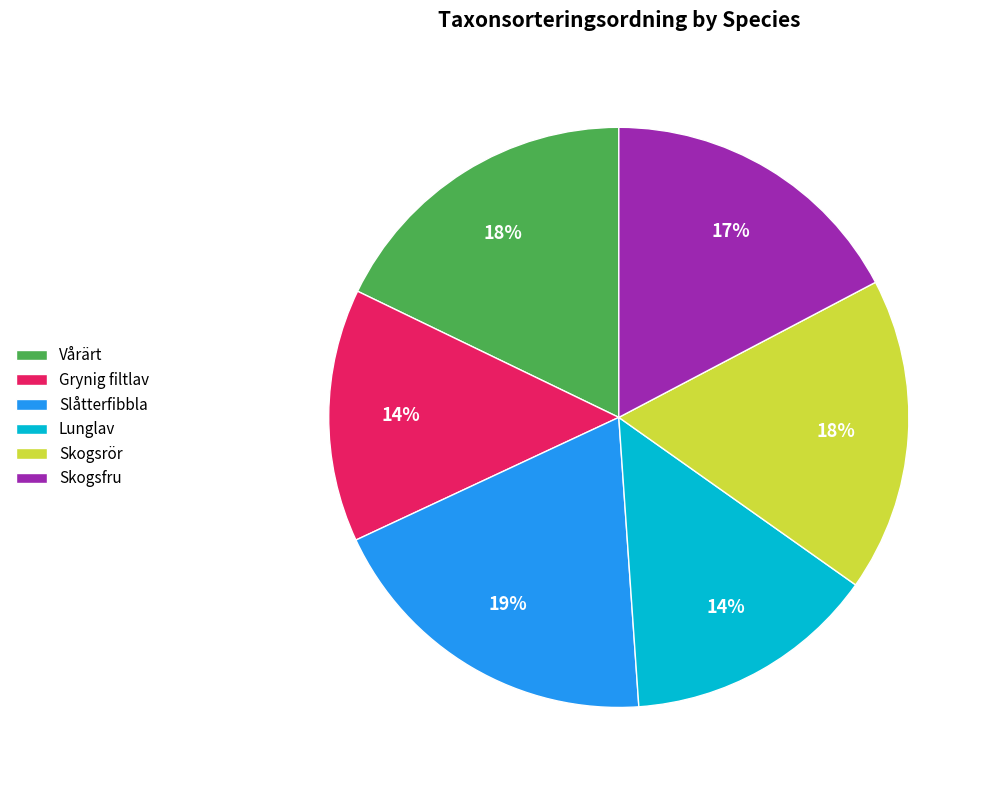

How many segments does this pie chart have?

6